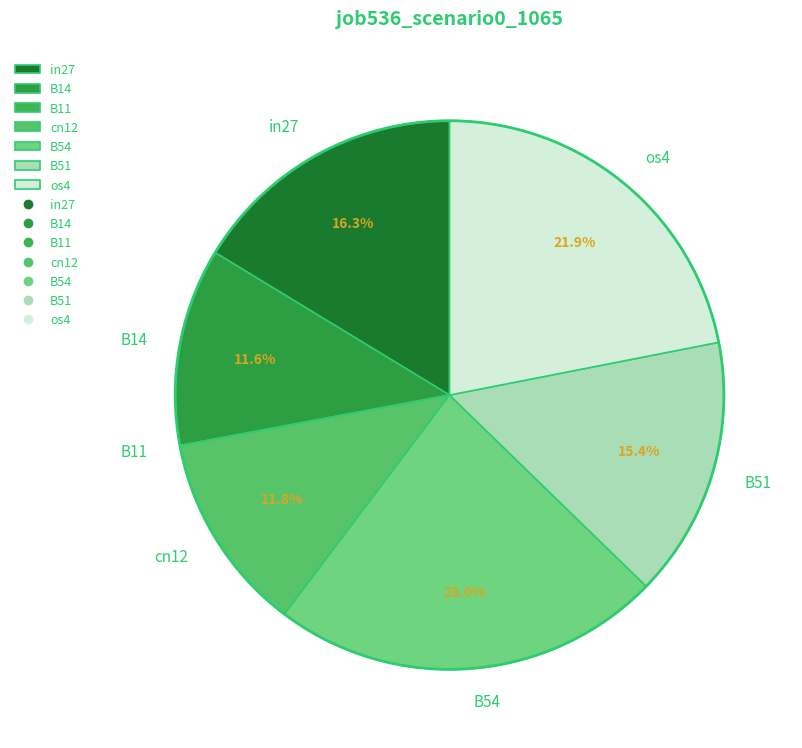

Between B51 and B54, which is larger?

B54